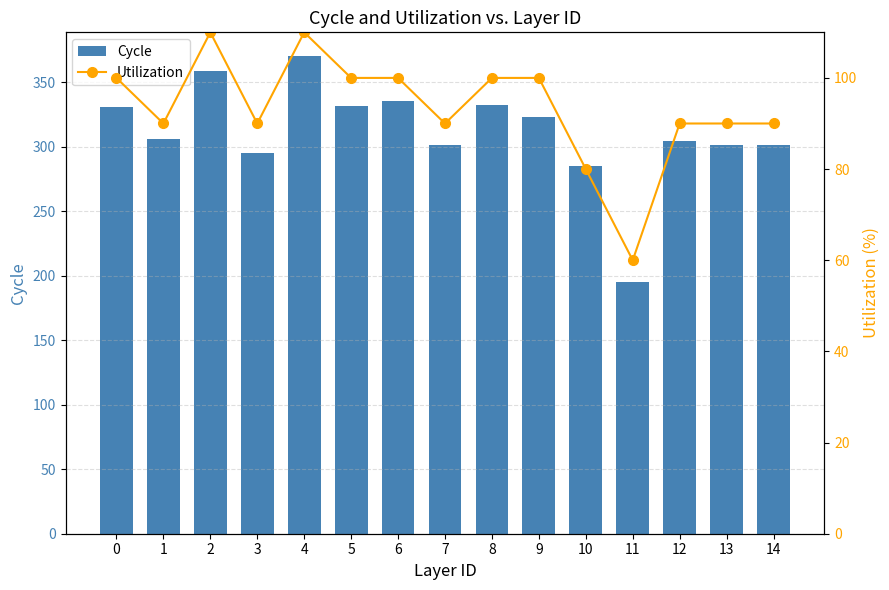

What value does the Cycle series have at 11?

195.0